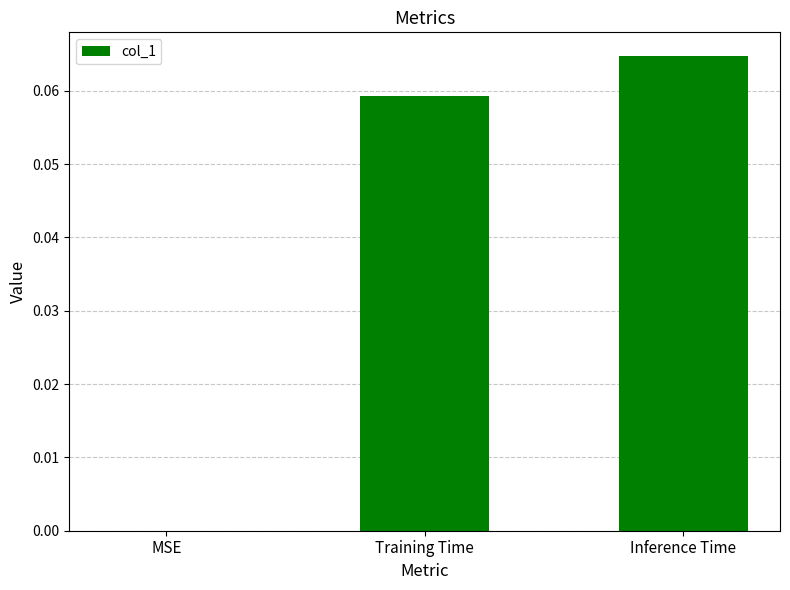

What is the change in value from MSE to Inference Time?

+0.1